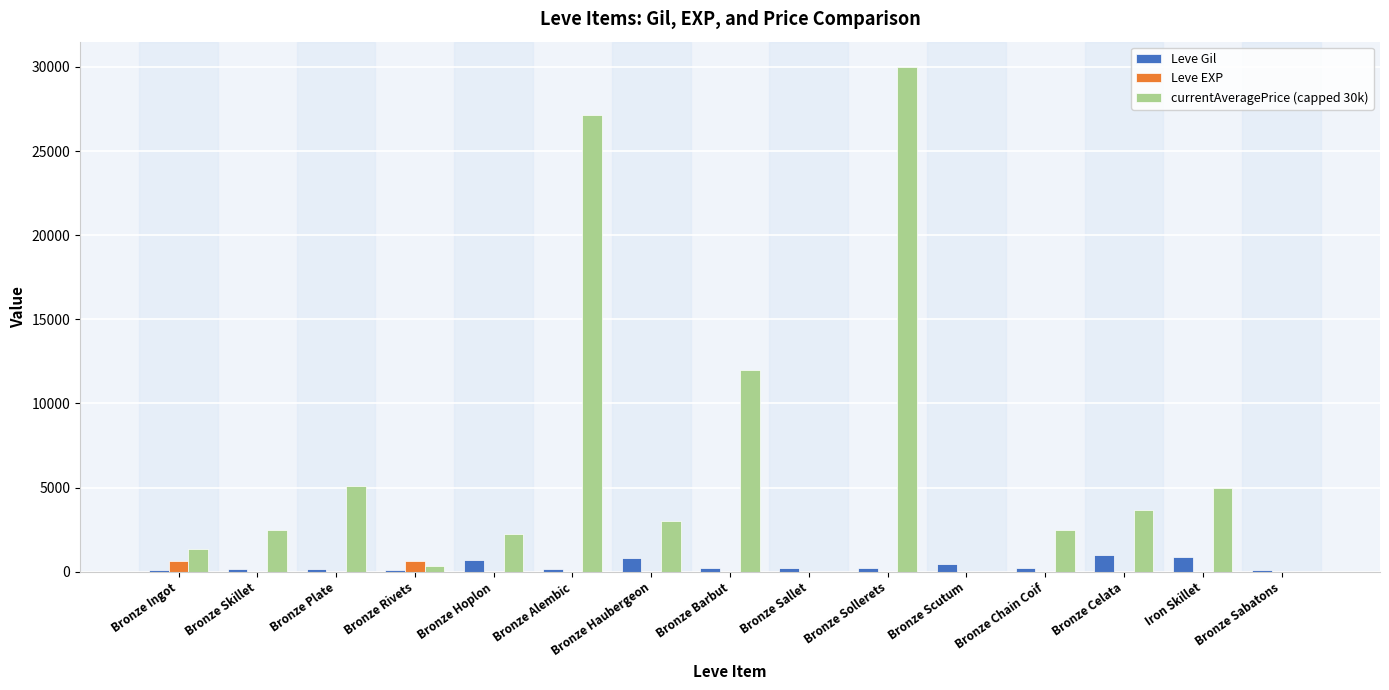

Between Bronze Skillet and Bronze Alembic, which series saw the biggest shift?

currentAveragePrice (capped 30k)